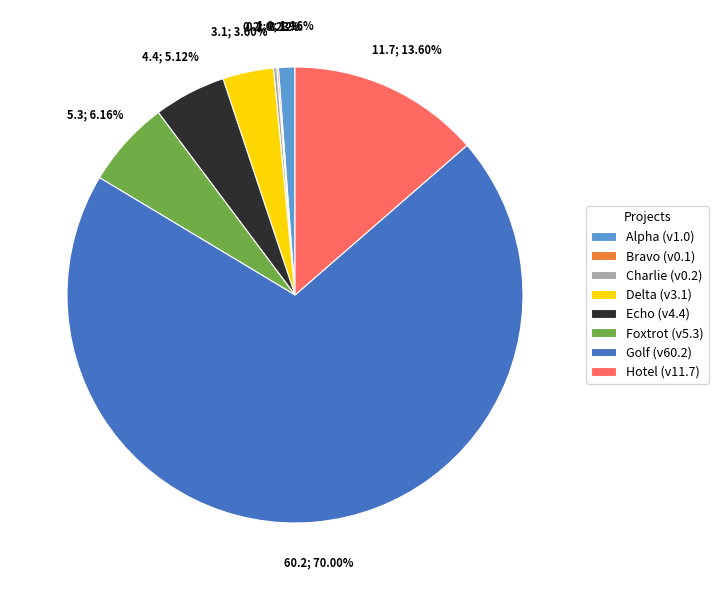

Which has a higher value, Golf (v60.2) or Hotel (v11.7)?

Golf (v60.2)